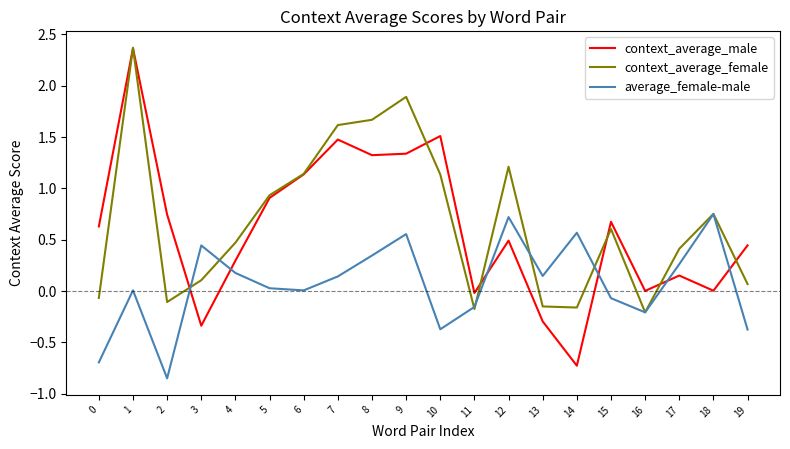

The context_average_female series shows 0.4 at 17. True or false?

True